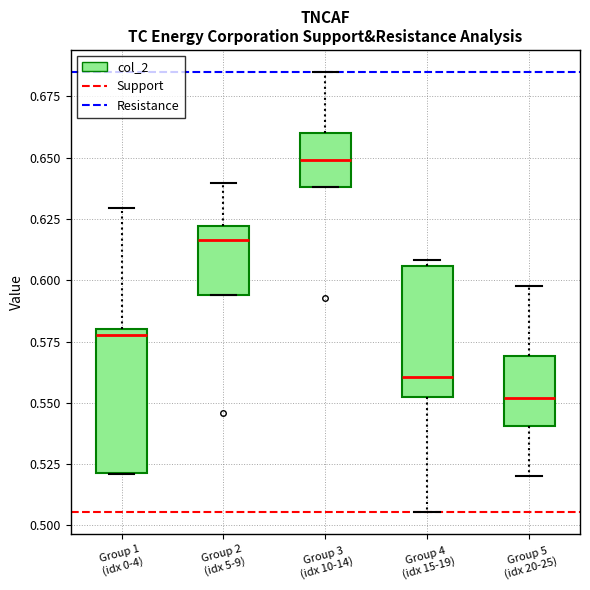

Where is the upper edge of the box for Group 1 (idx 0-4) on the y-axis? The values are not printed on the chart, so give them approximately, as read against the axis.

0.580